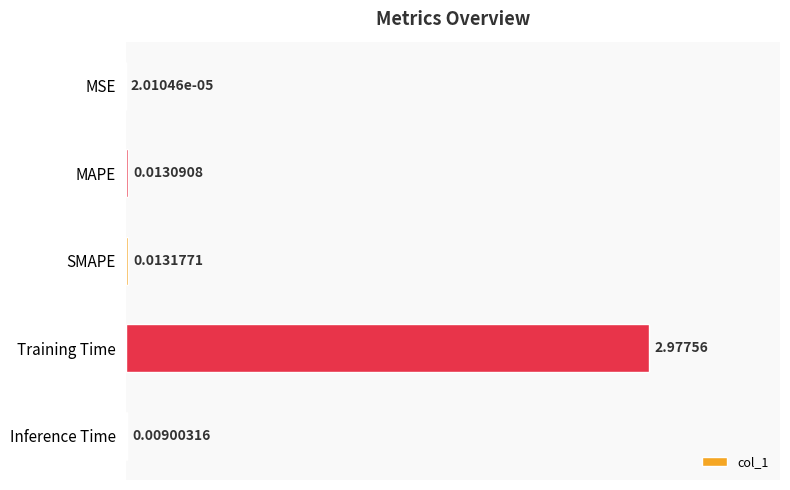

Between Inference Time and MAPE, which is larger?

MAPE